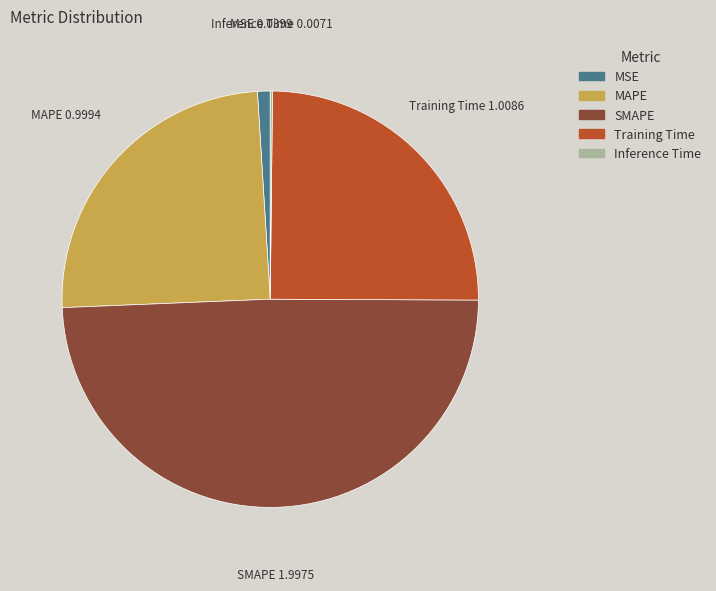

Which category has the biggest portion of the pie?

SMAPE